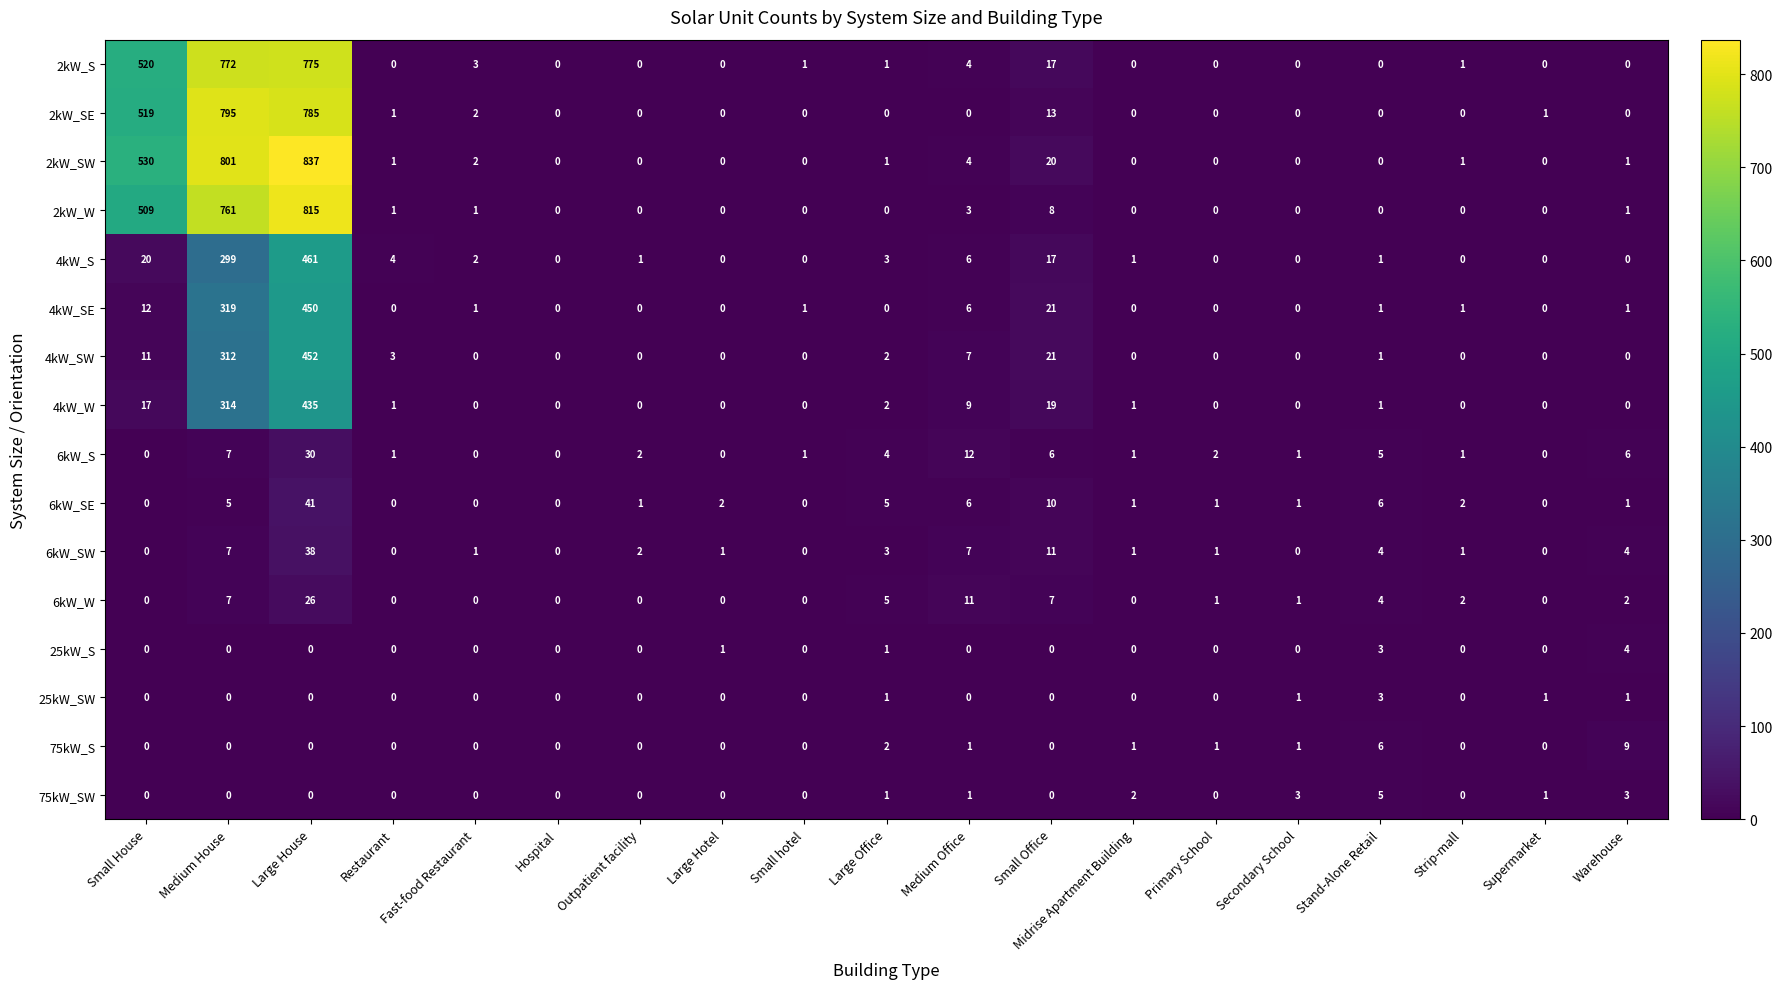

At which category is the sum across all series the highest?

Large House